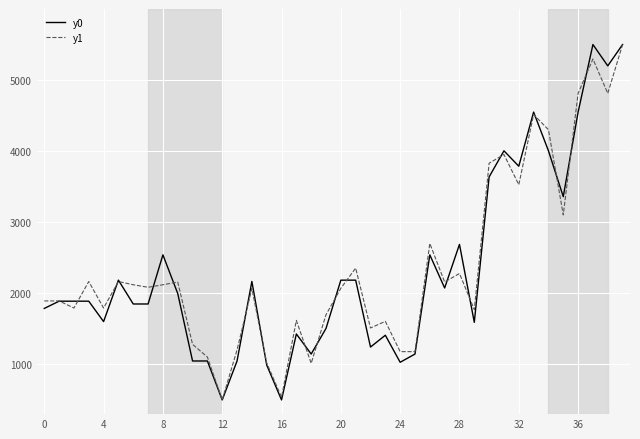

What is the greatest value displayed?

5500.0